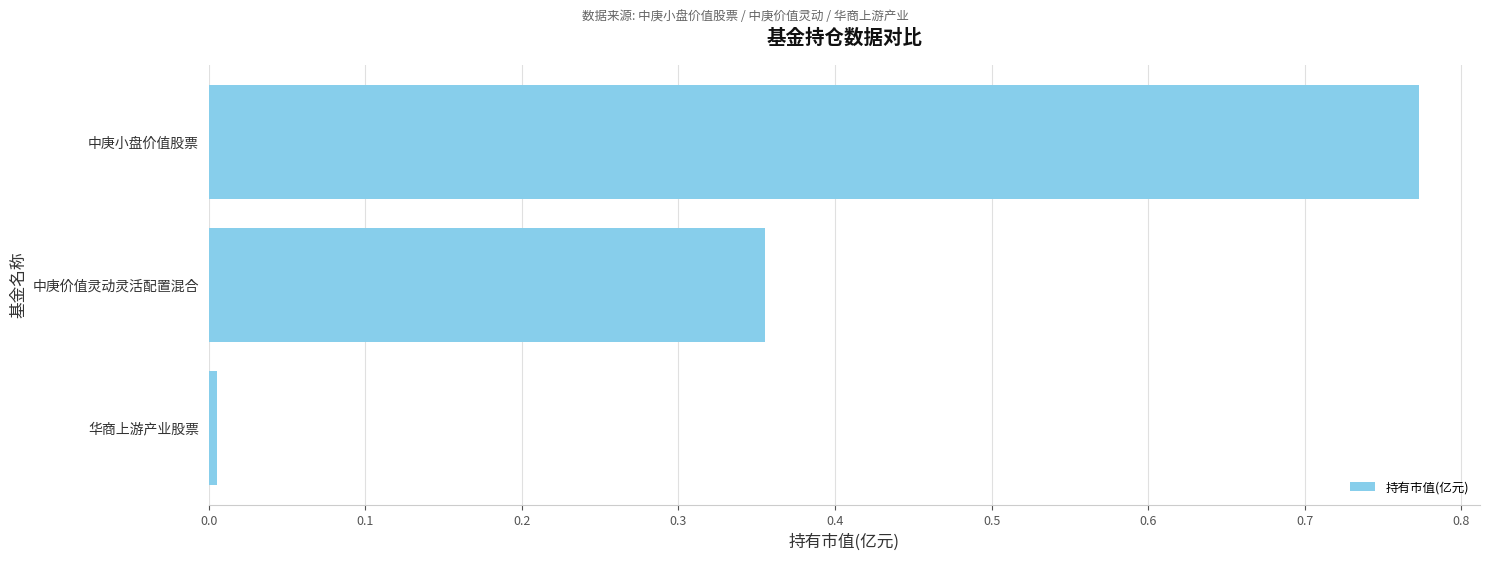

The value at 华商上游产业股票 is 0.0. True or false?

True